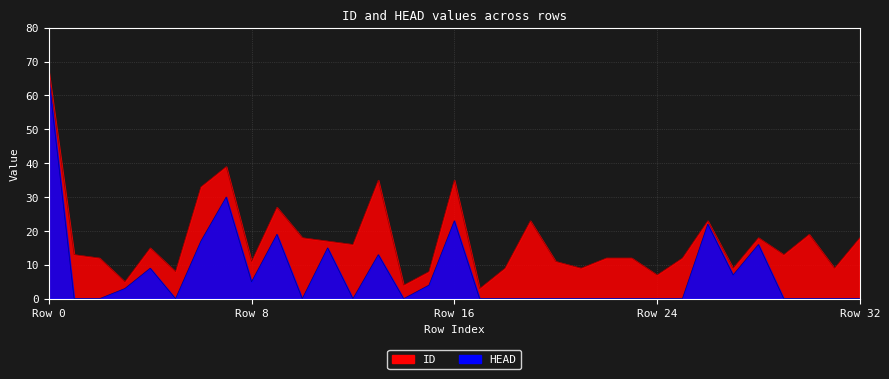

What are all the series names shown in the legend?

ID, HEAD